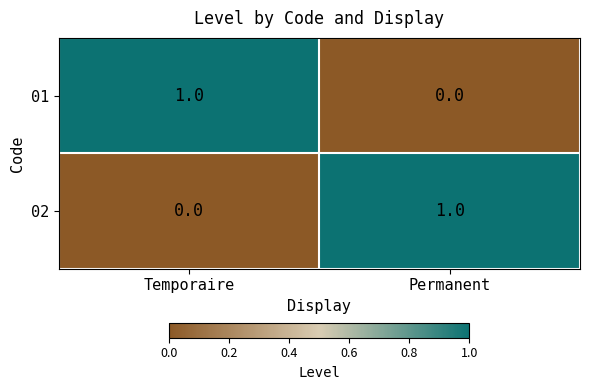

Is the value of 01 at Permanent greater than the value of 02 at Permanent?

No